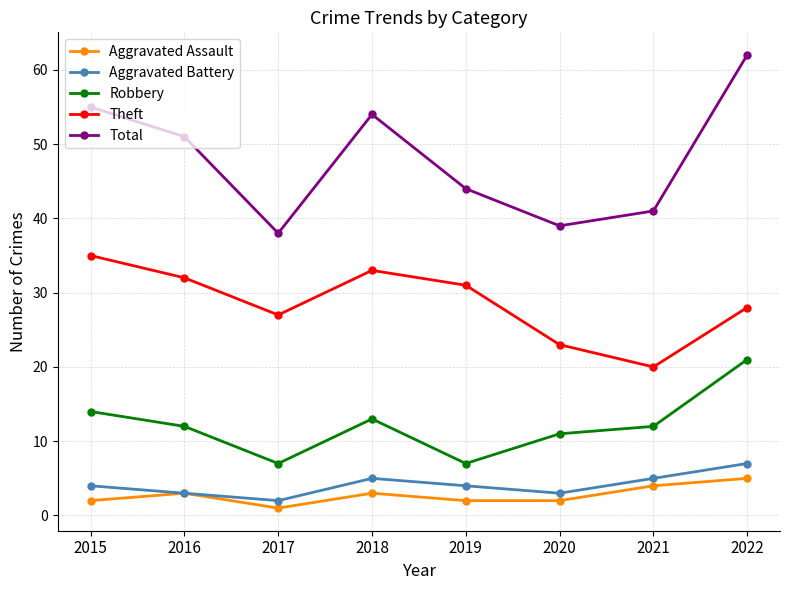

How many lines are shown in the chart?

5